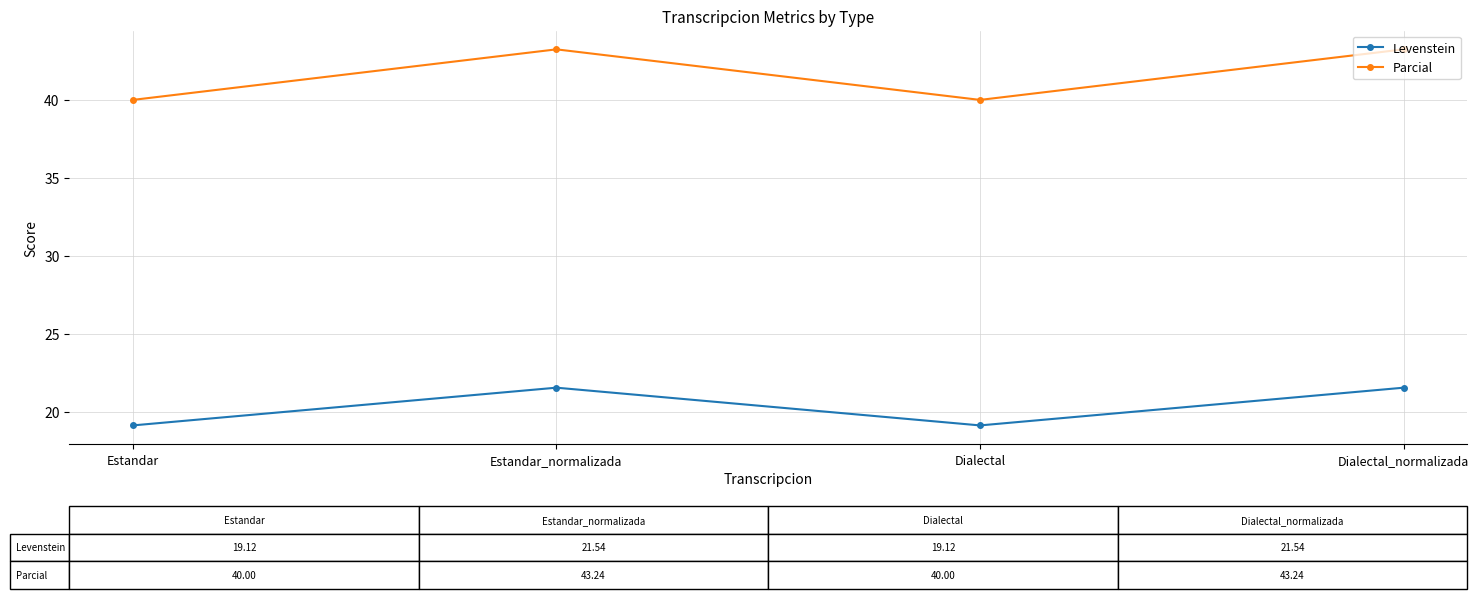

What is the sum of the Parcial values at Estandar and Dialectal_normalizada?

83.2